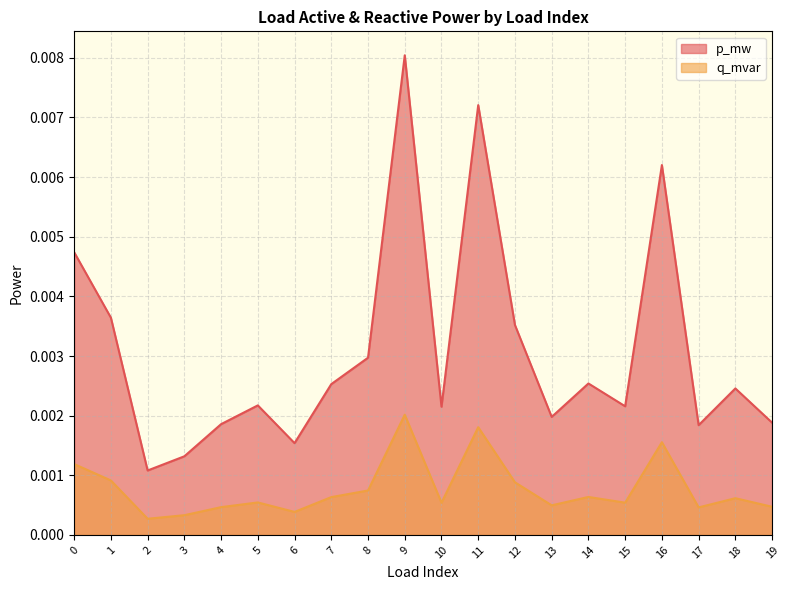

At which category does p_mw reach its first local peak?

5